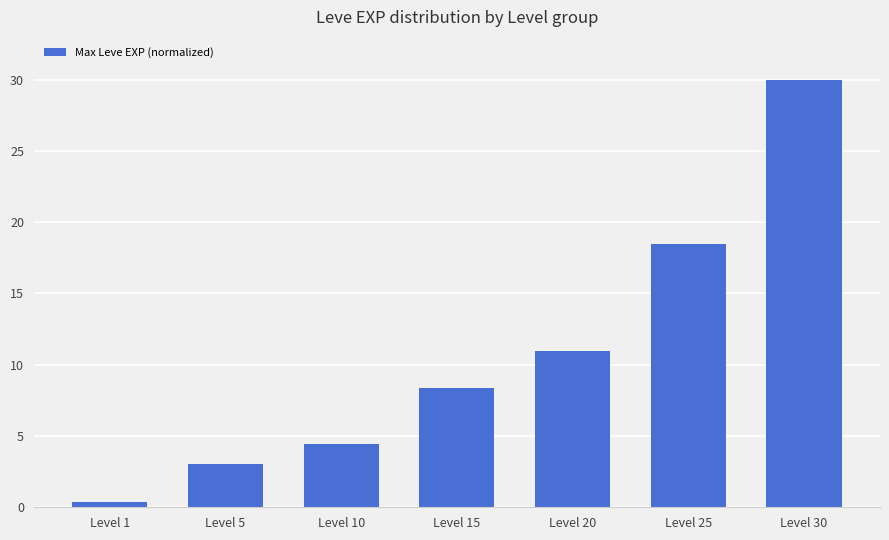

Which category has the lowest value across all series?

Level 1